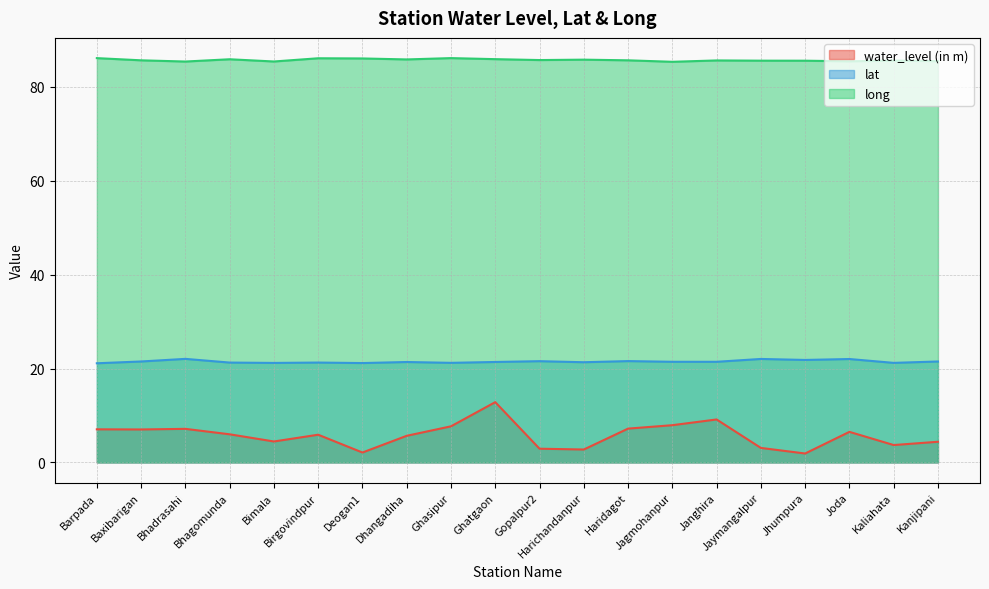

Does the chart have visible grid lines?

Yes